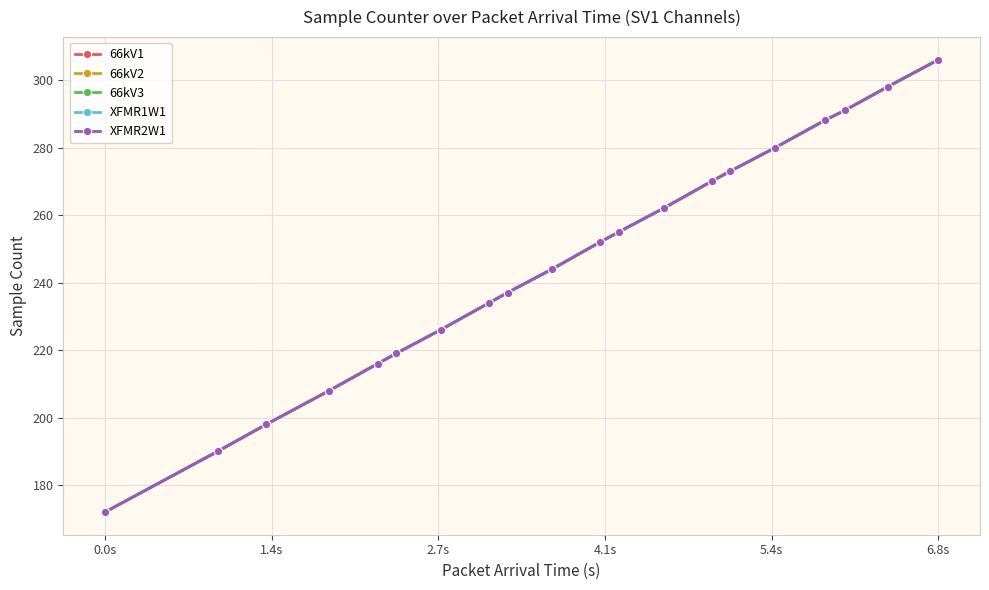

Which series has the largest total across all categories?

66kV1